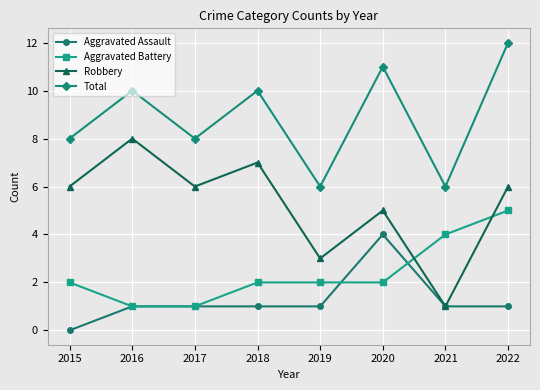

How many Aggravated Assault values are between 1 and 2?

6